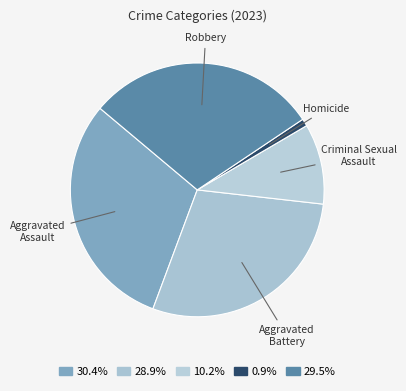

Is the sum of Aggravated Battery and Robbery greater than half?

Yes